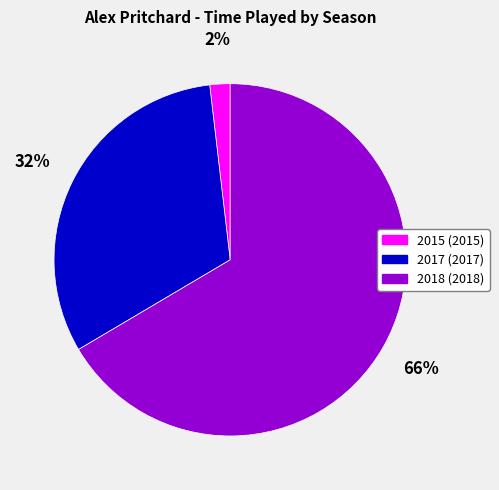

To the nearest percent, what is the average slice percentage?

33%